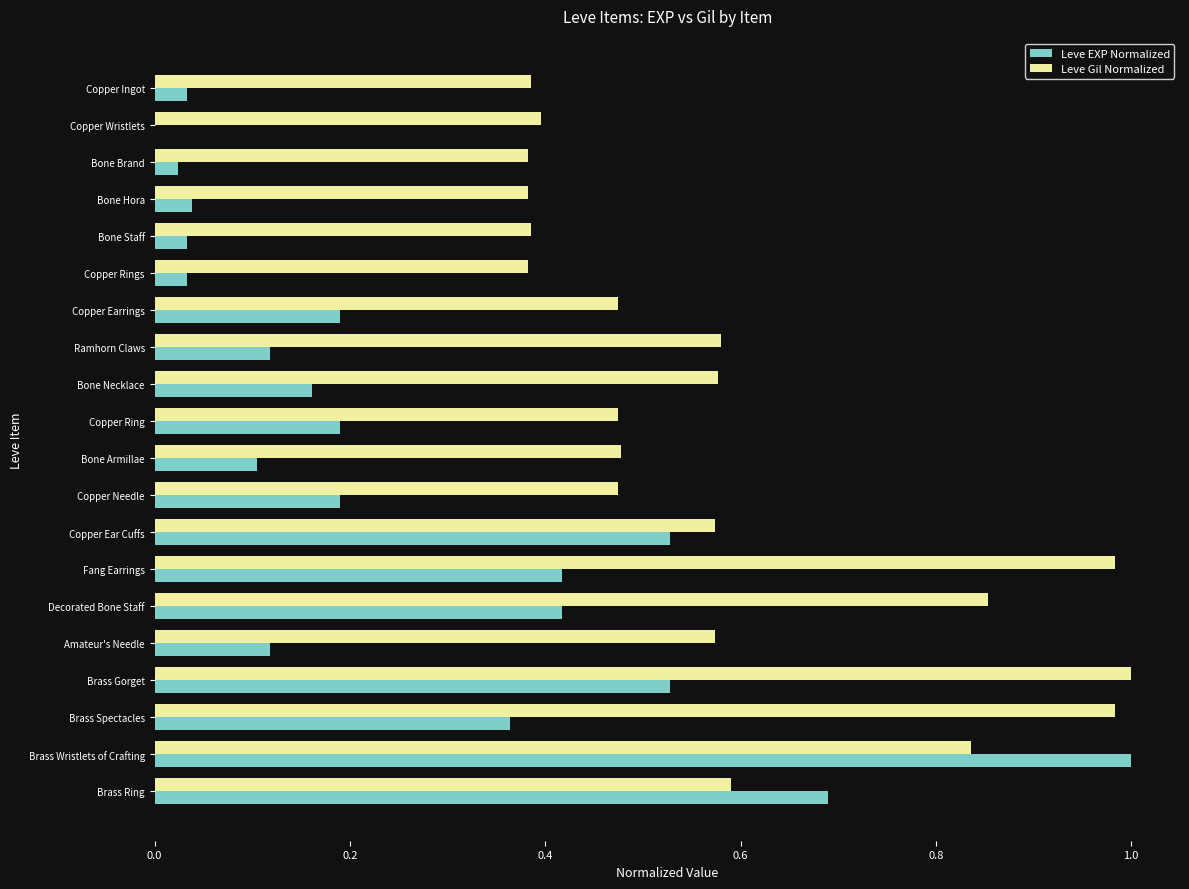

What is the sum of all Leve Gil Normalized values?

11.8